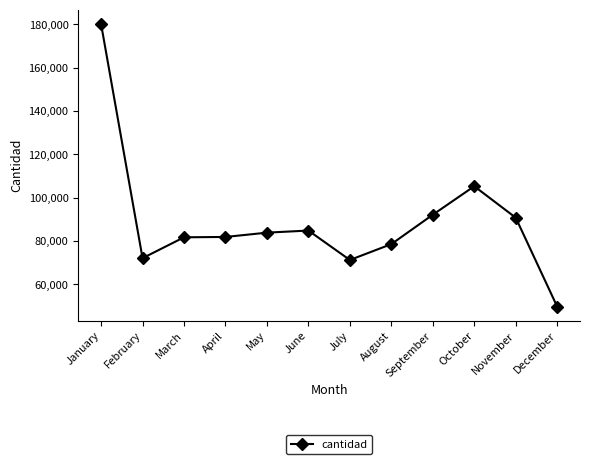

True or false: the data shows 48392 at September.

False